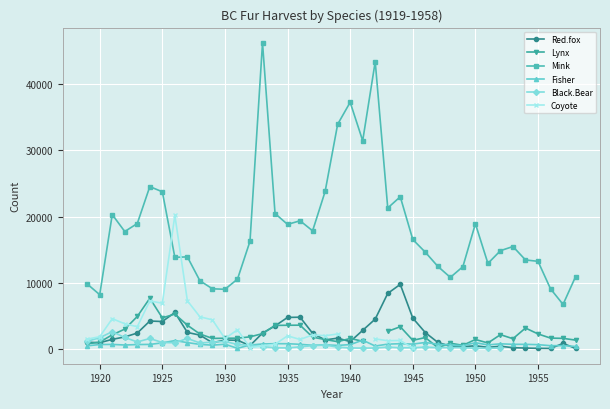

True or false: Coyote has more than 1 interior local peaks.

True